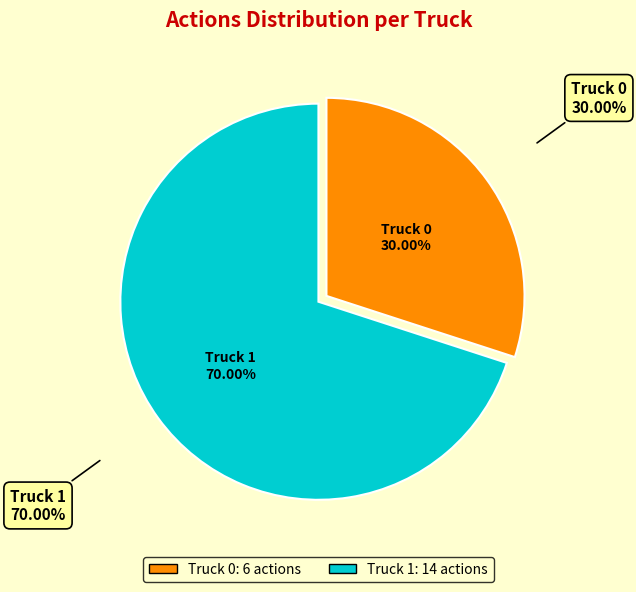

To the nearest percent, what portion does Truck 1 represent?

70%